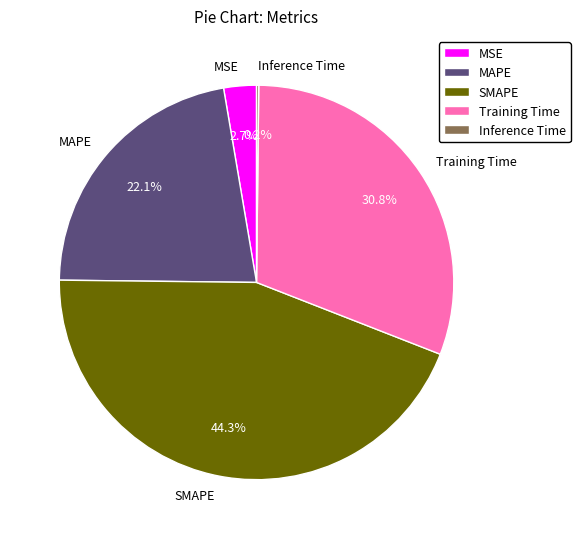

Which slice is the largest?

SMAPE